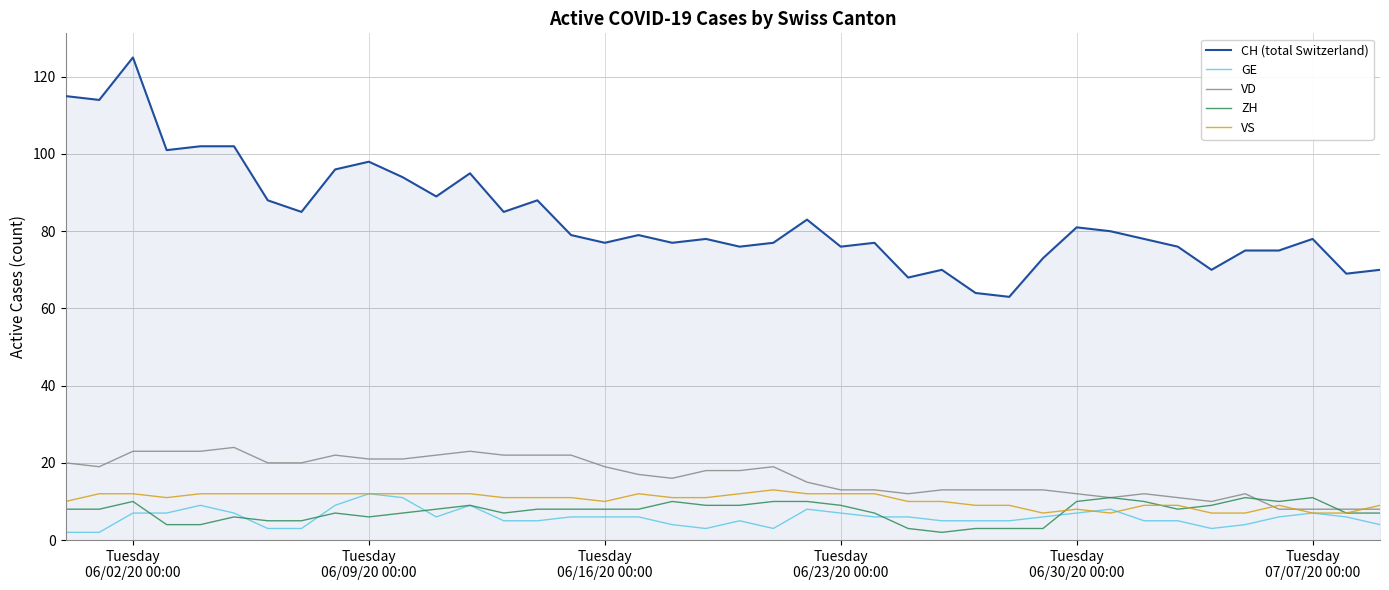

Which series has the largest range (max minus min)?

CH (total Switzerland)